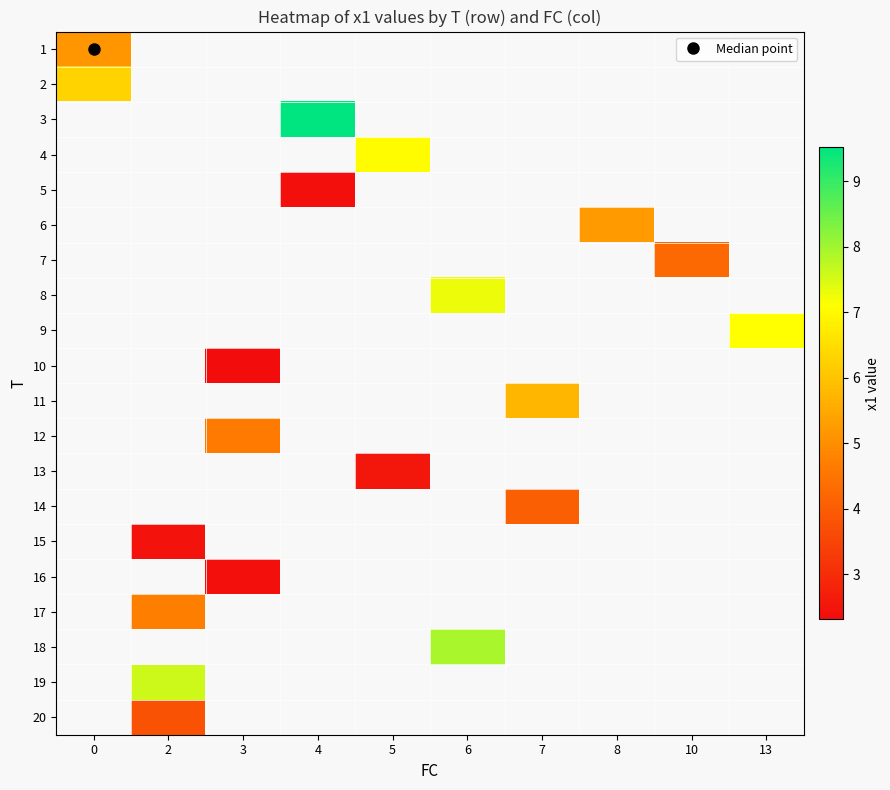

Is the value of 7 at 3 greater than the value of 19 at 5?

No